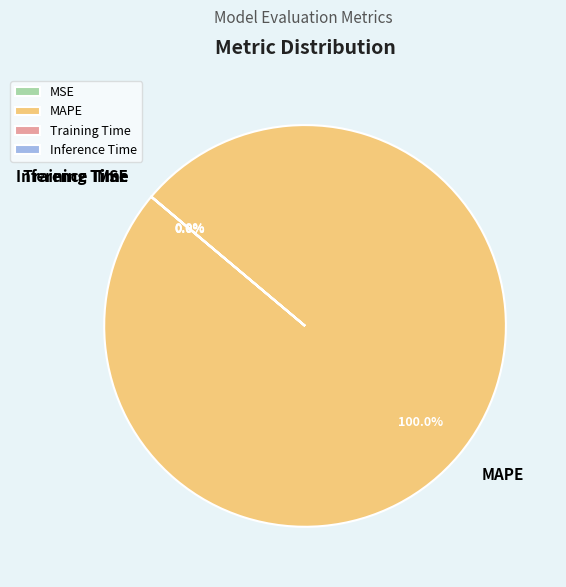

Is there any slice that represents more than half of the pie?

Yes